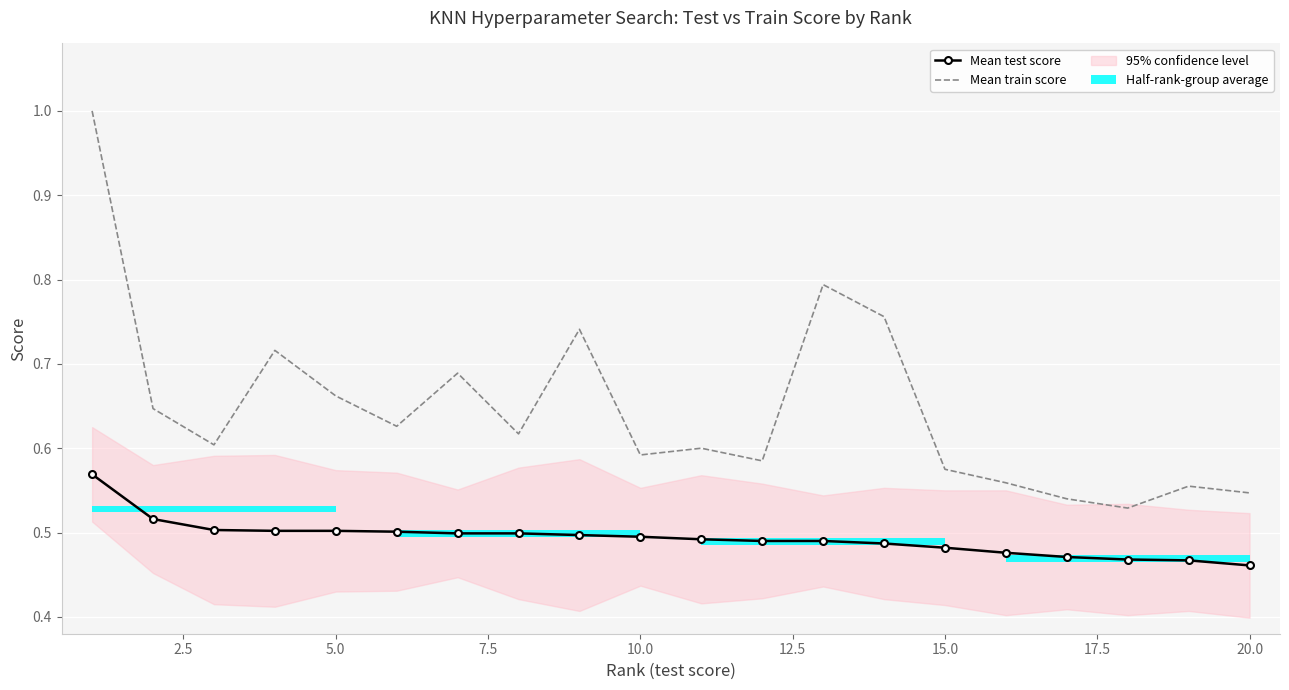

Which series has the largest range (max minus min)?

Mean train score